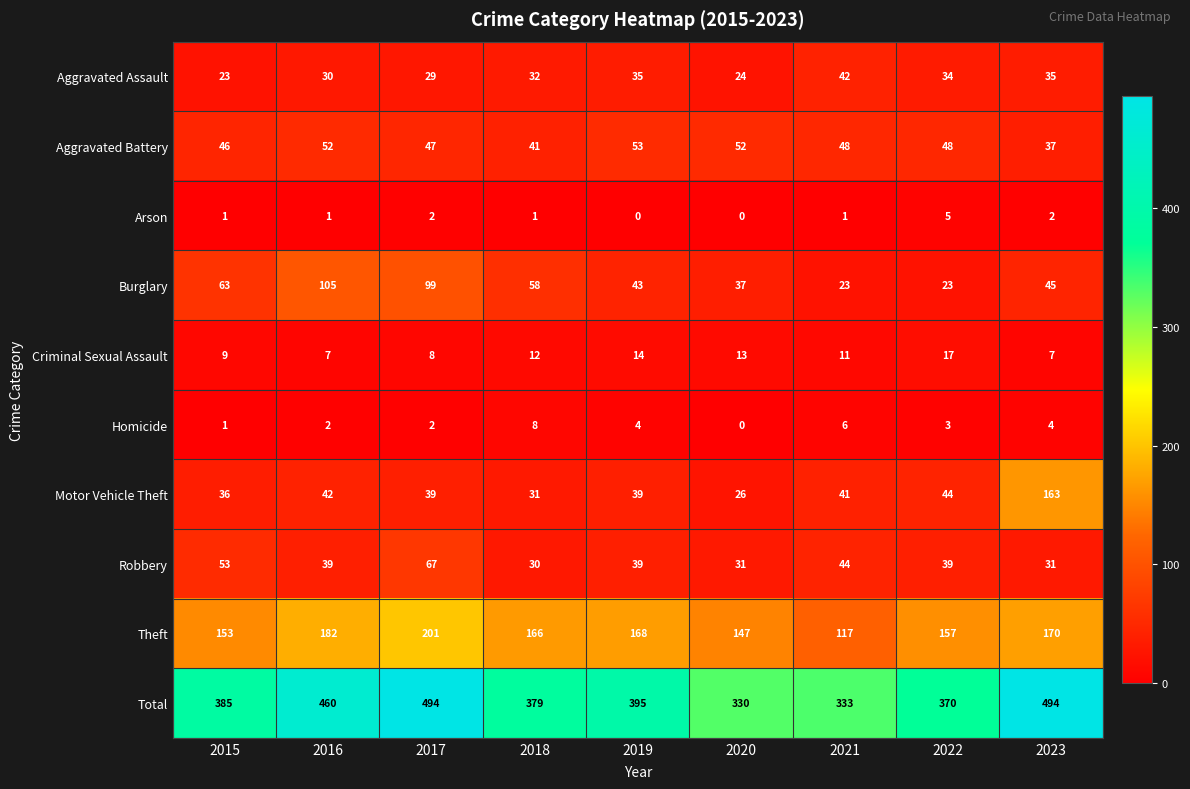

Rank the series at 2018 from lowest to highest value.

Arson, Homicide, Criminal Sexual Assault, Robbery, Motor Vehicle Theft, Aggravated Assault, Aggravated Battery, Burglary, Theft, Total